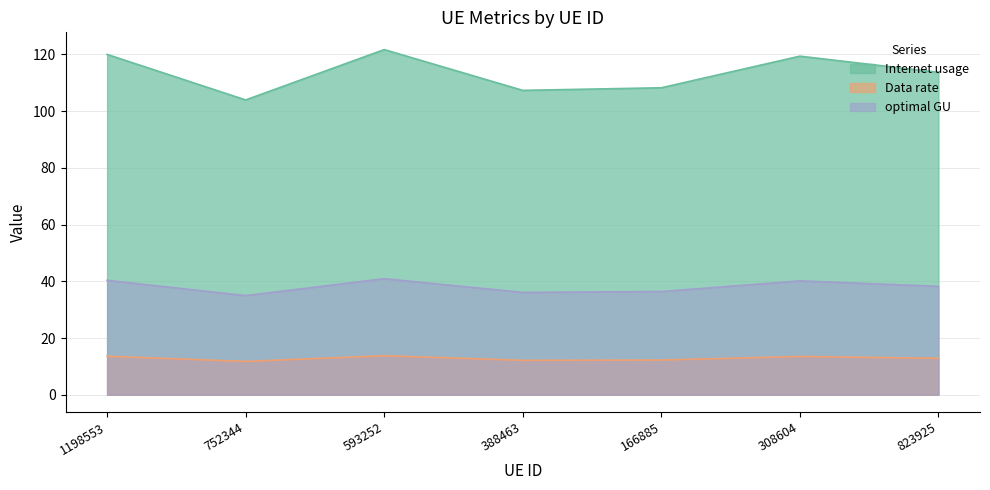

At which label does Data rate first exceed 12?

1198553